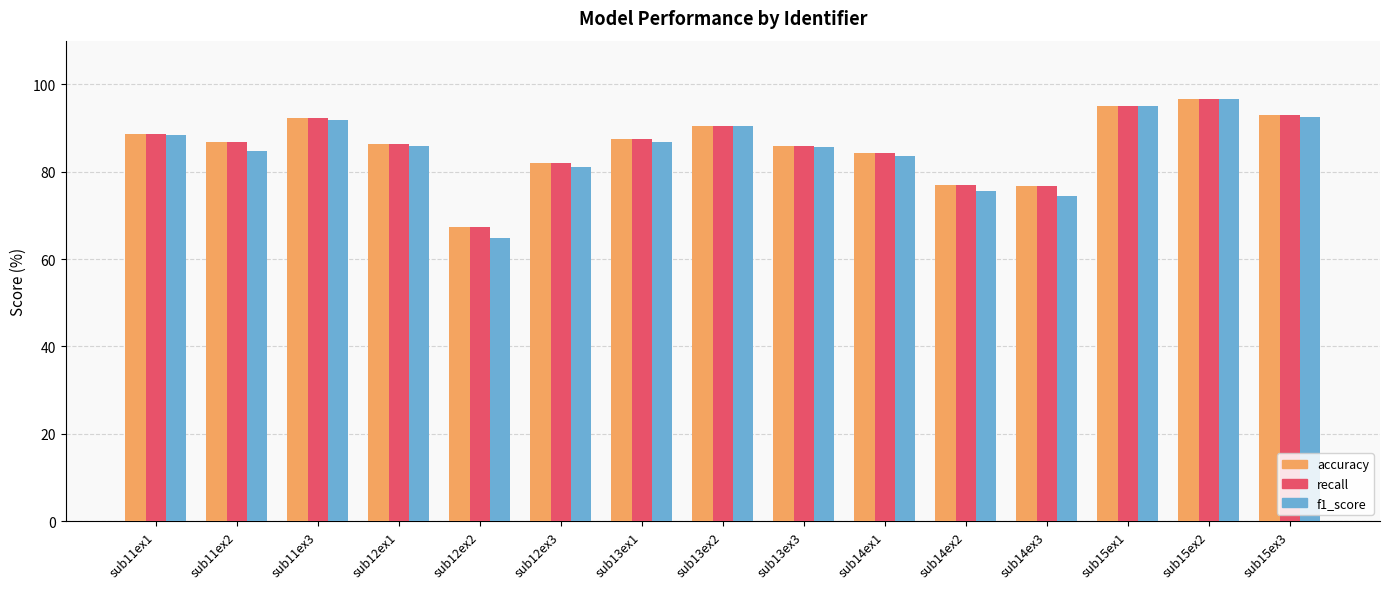

What is the total value across all series at sub11ex1?

265.7